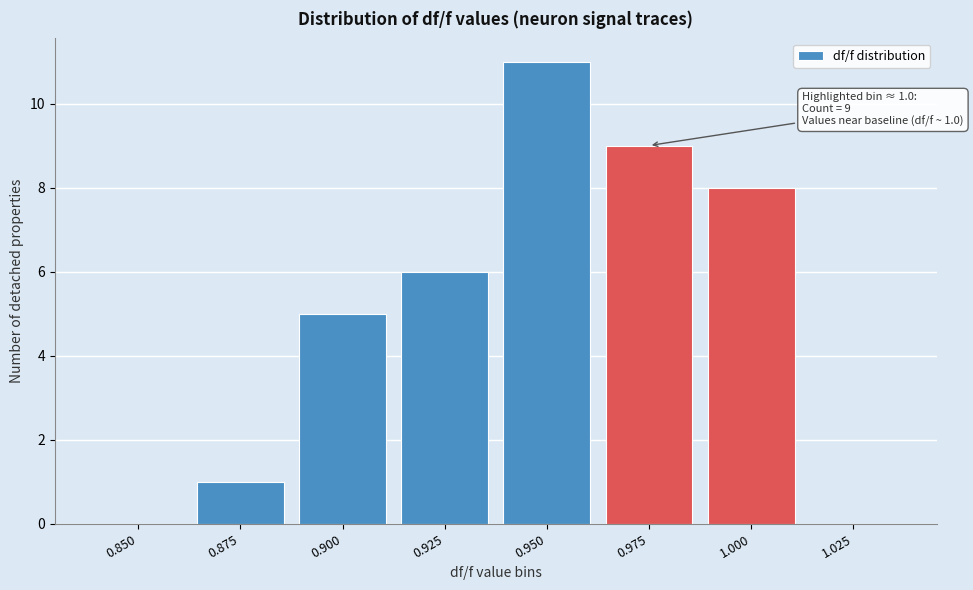

Reading left to right, list all the values displayed in this chart.

0.850=0	0.875=1	0.900=5	0.925=6	0.950=11	0.975=9	1.000=8	1.025=0